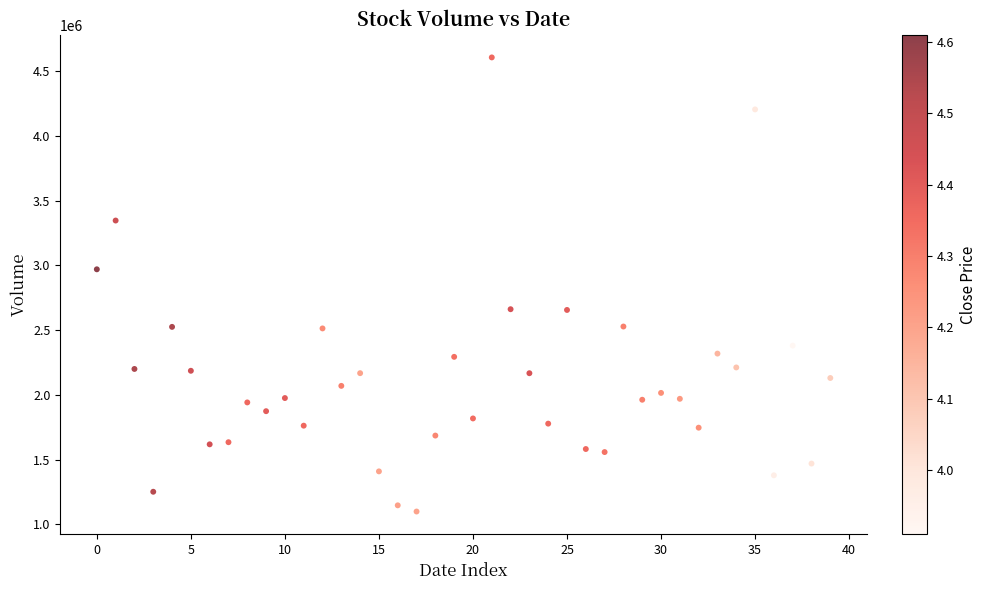

What is the range of Y values (max minus min)?

3508571